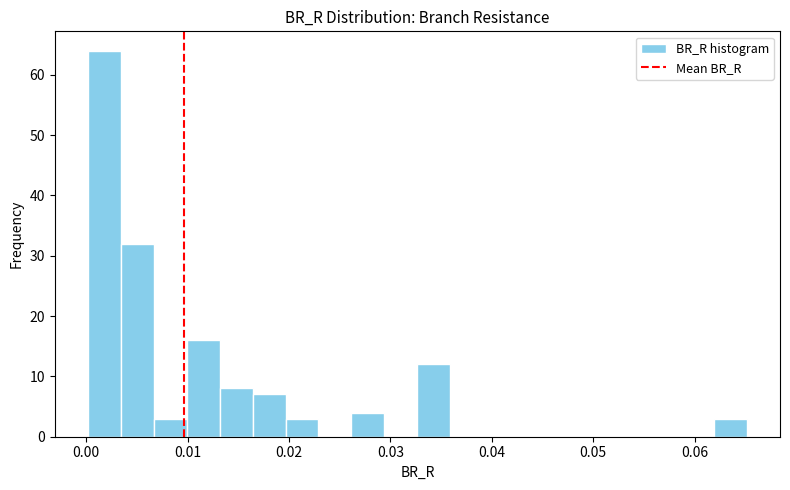

Around what value on the x-axis is the tallest bar? Give the approximate position of its centre, as read against the axis.

0.002